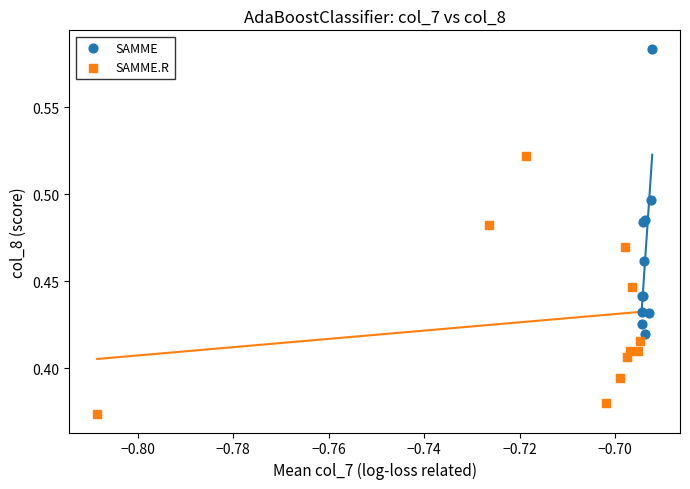

What are all the series names shown in the legend?

SAMME, SAMME.R